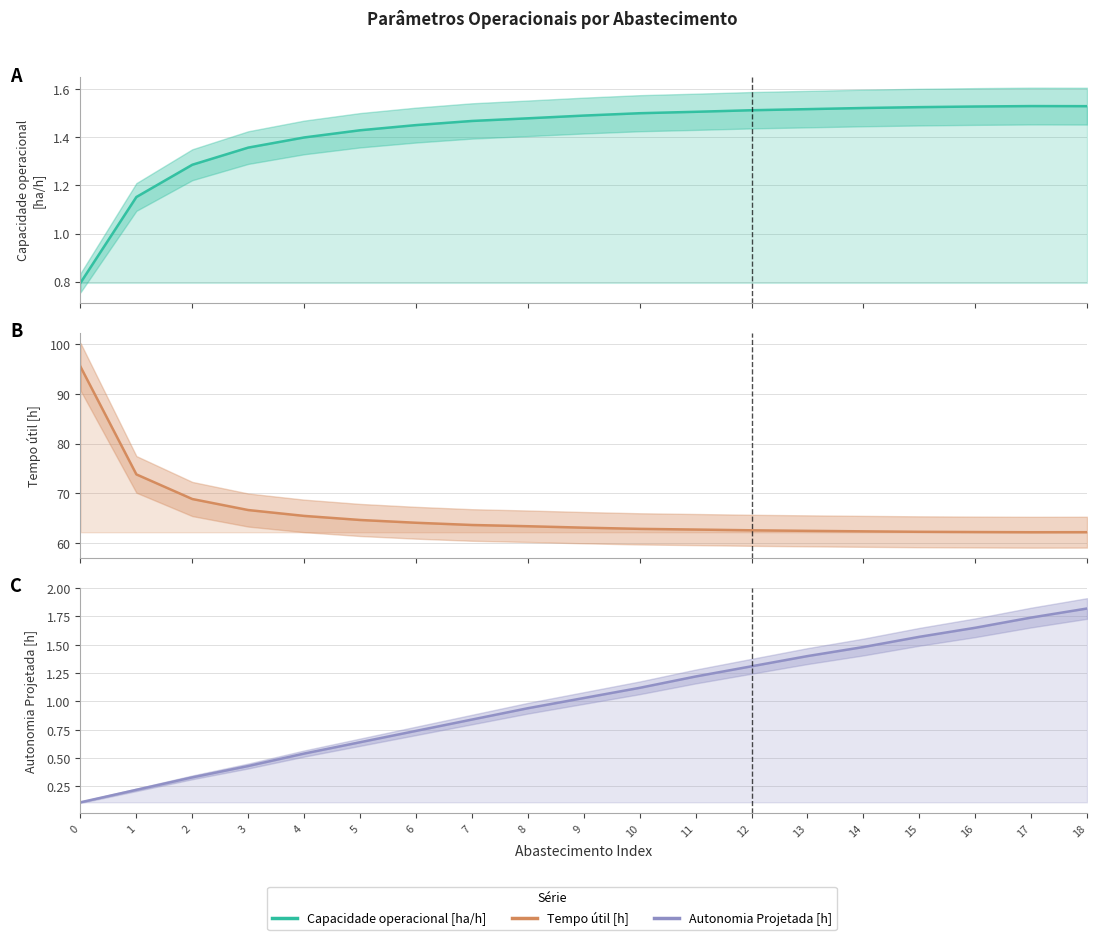

How many series are shown in this chart?

3